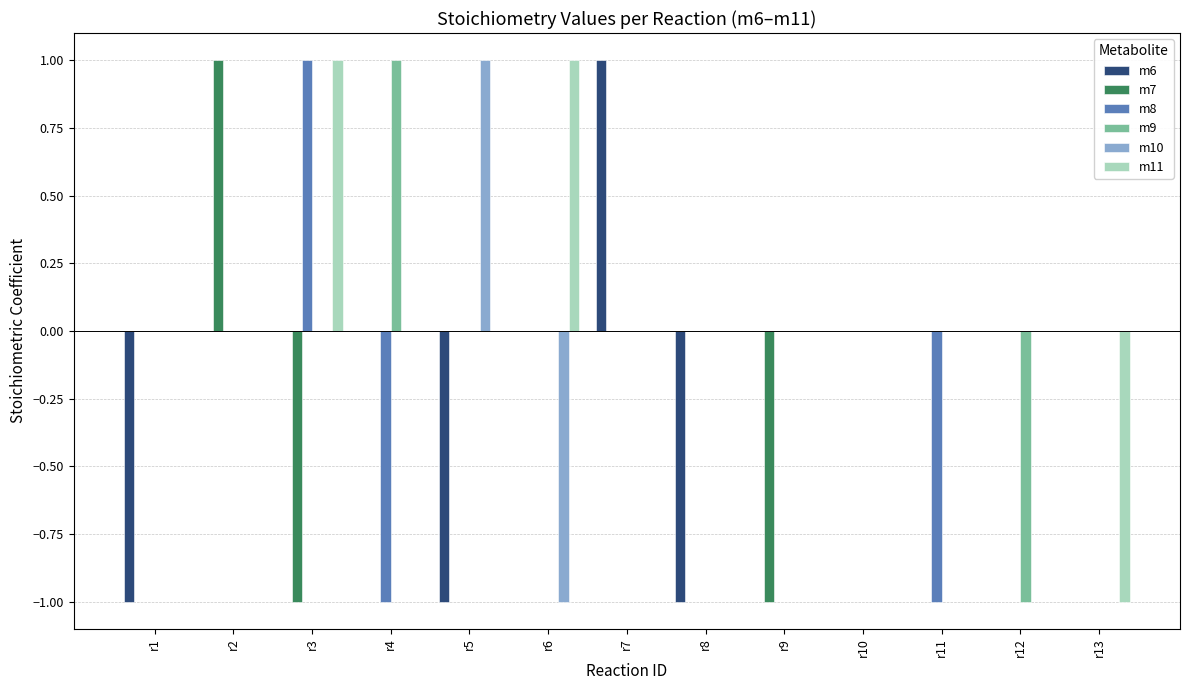

The m9 series shows -1 at r12. True or false?

True